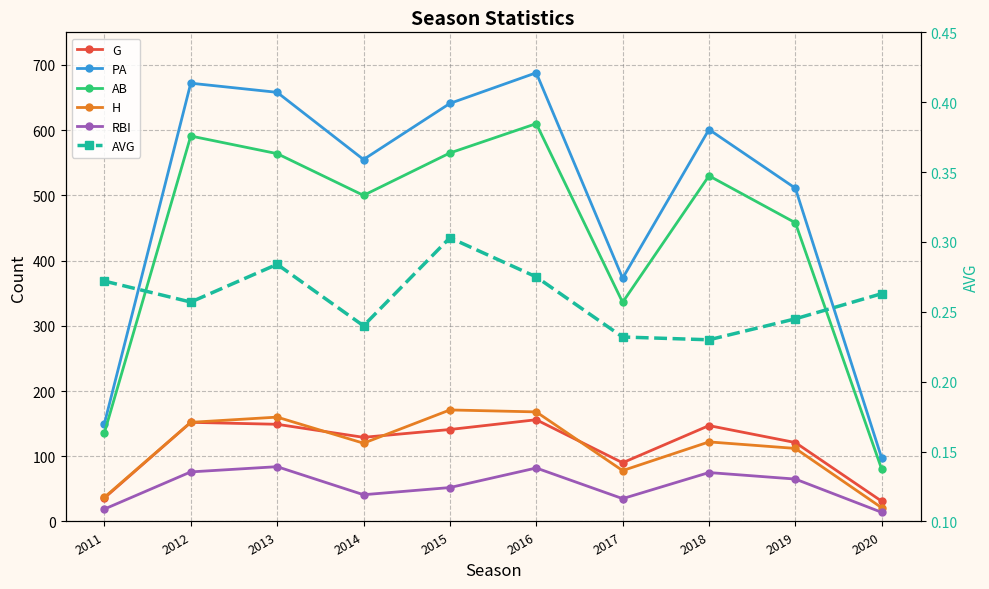

How many lines are shown in the chart?

6